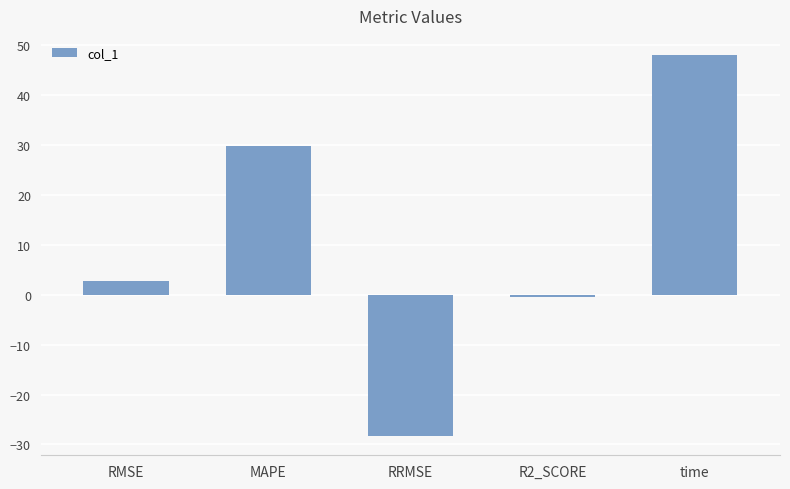

What is the approximate value at R2_SCORE?

-0.4